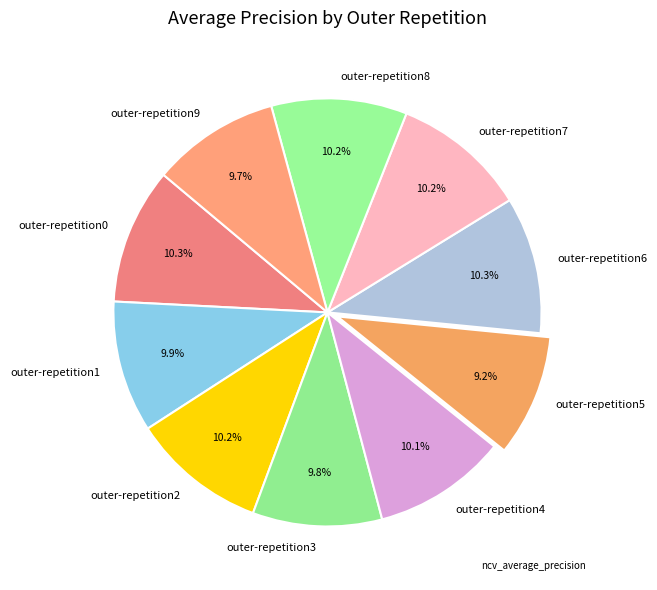

Which has a higher value, outer-repetition6 or outer-repetition9?

outer-repetition6